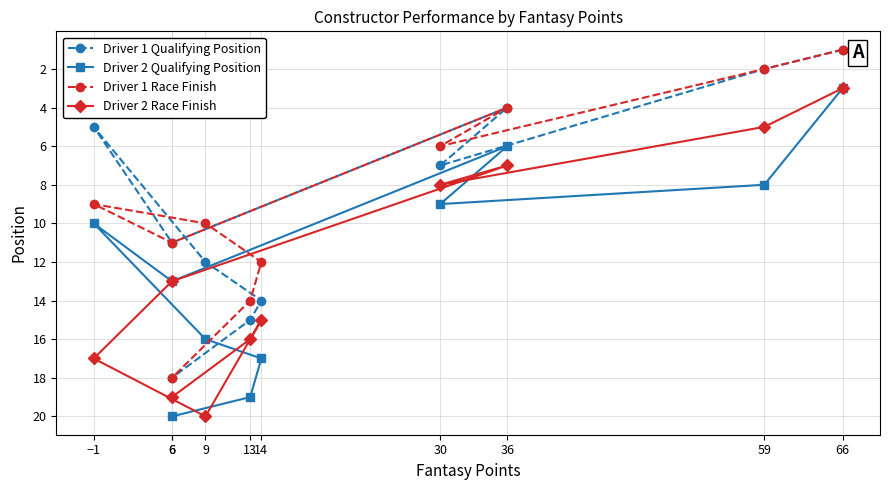

Reading left to right, list all the values displayed in this chart.

Driver 1 Qualifying Position: 1	2	7	4	11	5	12	14	15	18
Driver 2 Qualifying Position: 3	8	9	6	13	10	16	17	19	20
Driver 1 Race Finish: 1	2	6	4	11	9	10	12	14	18
Driver 2 Race Finish: 3	5	8	7	13	17	20	15	16	19